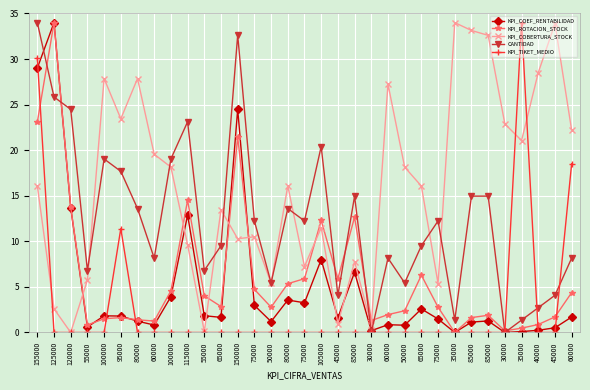

Reading left to right, what are all the values shown in this chart?

KPI_COEF_RENTABILIDAD: 29.0	34.0	13.7	0.6	1.8	1.8	1.2	0.8	3.9	12.9	1.8	1.7	24.5	3.0	1.2	3.6	3.3	8.0	1.6	6.6	0.2	0.9	0.8	2.6	1.5	0.0	1.1	1.3	0.0	0.1	0.2	0.5	1.7
KPI_ROTACION_STOCK: 23.1	34.0	13.8	0.8	1.5	1.6	1.4	1.3	4.6	14.5	4.0	2.8	21.5	4.7	2.8	5.4	5.9	12.3	5.9	12.7	1.3	2.0	2.4	6.3	2.8	0.0	1.6	1.9	0.2	0.5	0.9	1.7	4.4
KPI_COBERTURA_STOCK: 16.1	2.6	0.0	5.8	27.9	23.4	27.9	19.6	18.1	9.6	0.1	13.5	10.3	10.5	5.4	16.1	7.2	11.5	0.9	7.8	0.8	27.3	18.1	16.1	5.4	34.0	33.1	32.6	22.9	21.1	28.5	33.9	22.2
CANTIDAD: 34.0	25.8	24.5	6.8	19.0	17.7	13.6	8.2	19.0	23.1	6.8	9.5	32.6	12.2	5.4	13.6	12.2	20.4	4.1	15.0	0.0	8.2	5.4	9.5	12.2	1.4	15.0	15.0	0.0	1.4	2.7	4.1	8.2
KPI_TIKET_MEDIO: 30.1	0.0	0.0	0.0	0.0	11.4	0.0	0.0	0.0	0.0	0.0	0.0	0.0	0.0	0.0	0.0	0.0	0.0	0.0	0.0	0.0	0.0	0.0	0.0	0.0	0.0	0.0	0.0	0.0	34.0	0.0	0.0	18.5